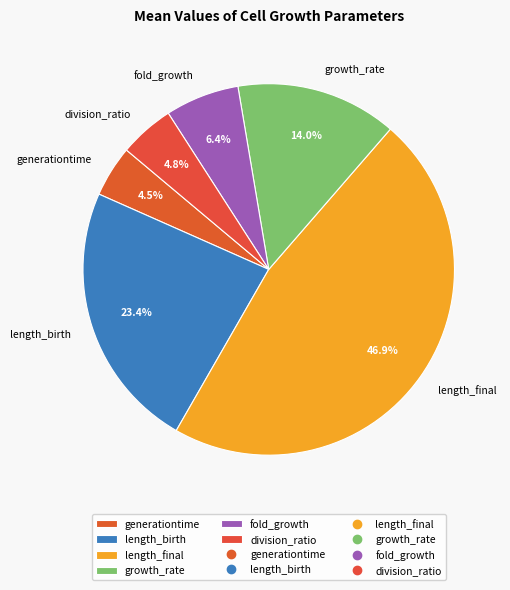

Which category has the biggest portion of the pie?

length_final